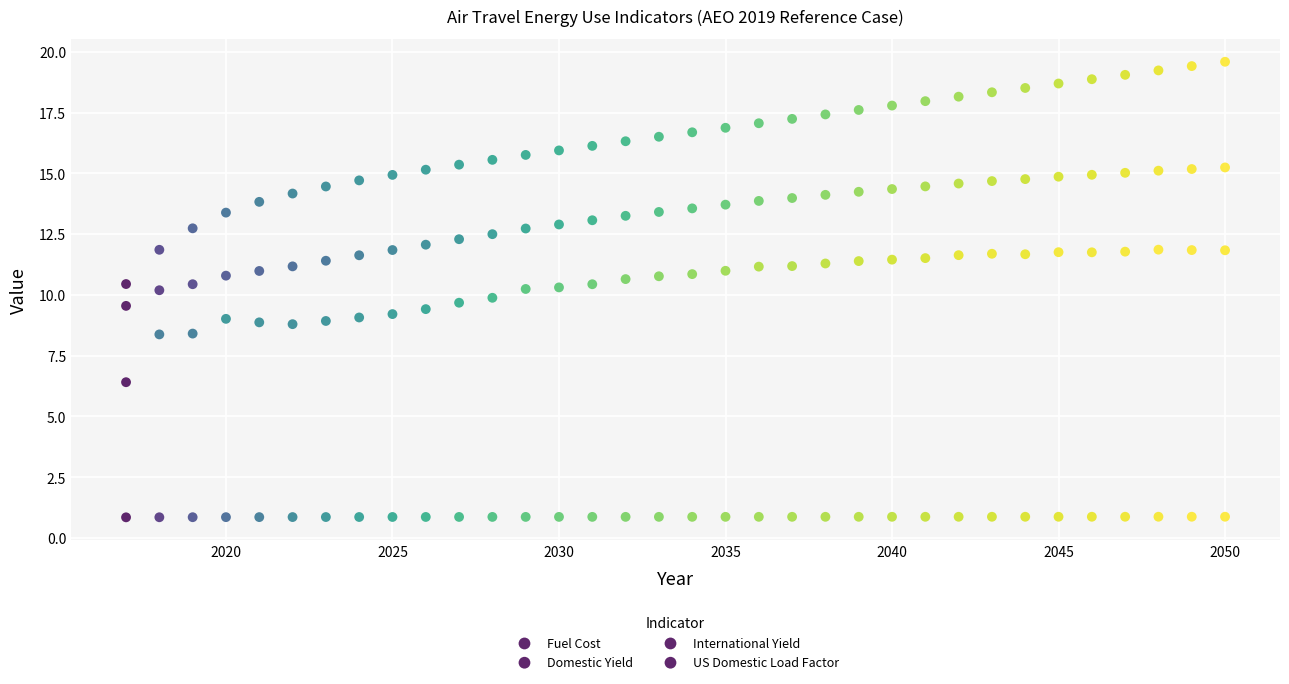

How many data points are displayed?

136